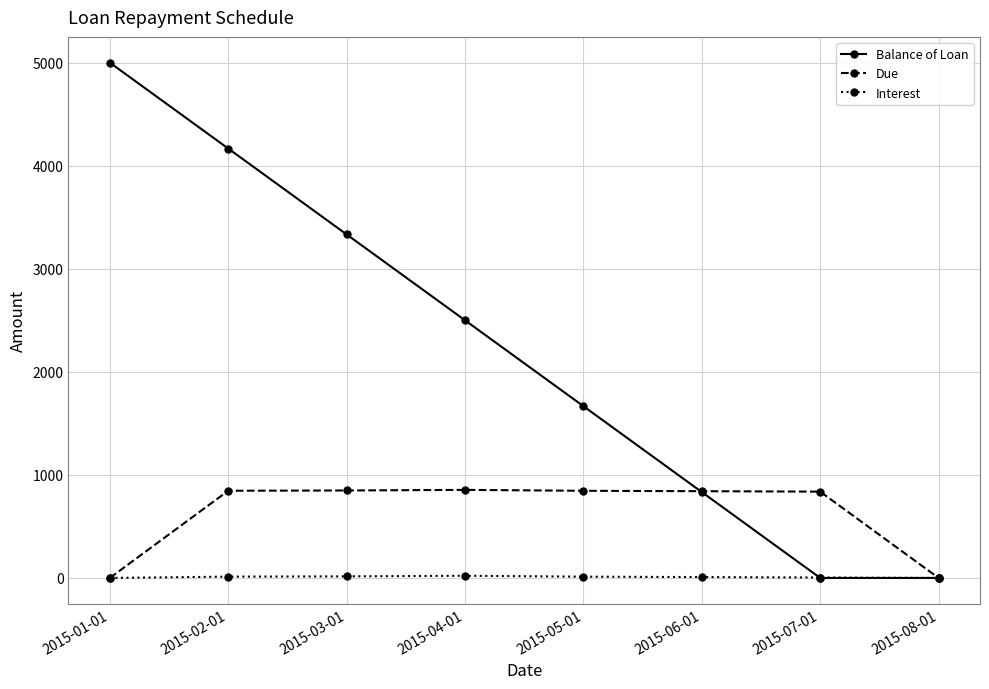

What is the difference between the Balance of Loan values at 2015-06-01 and 2015-05-01?

833.3